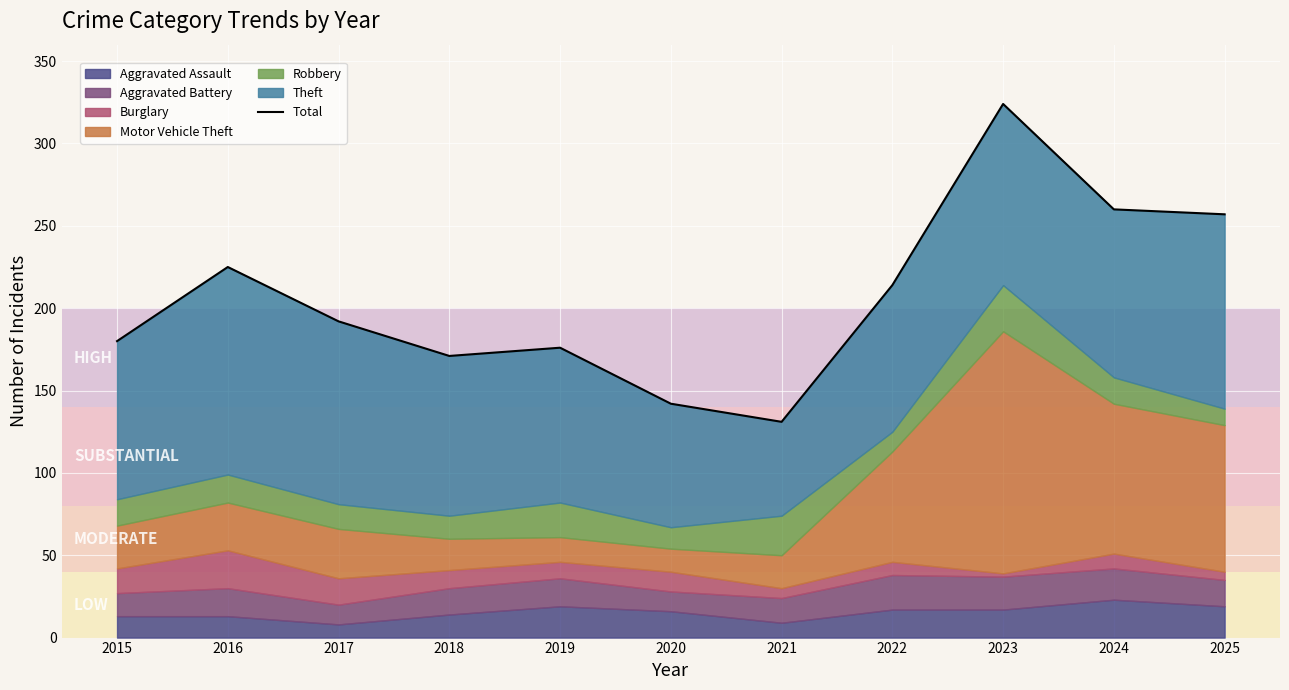

What is the difference between the maximum and minimum values?

193